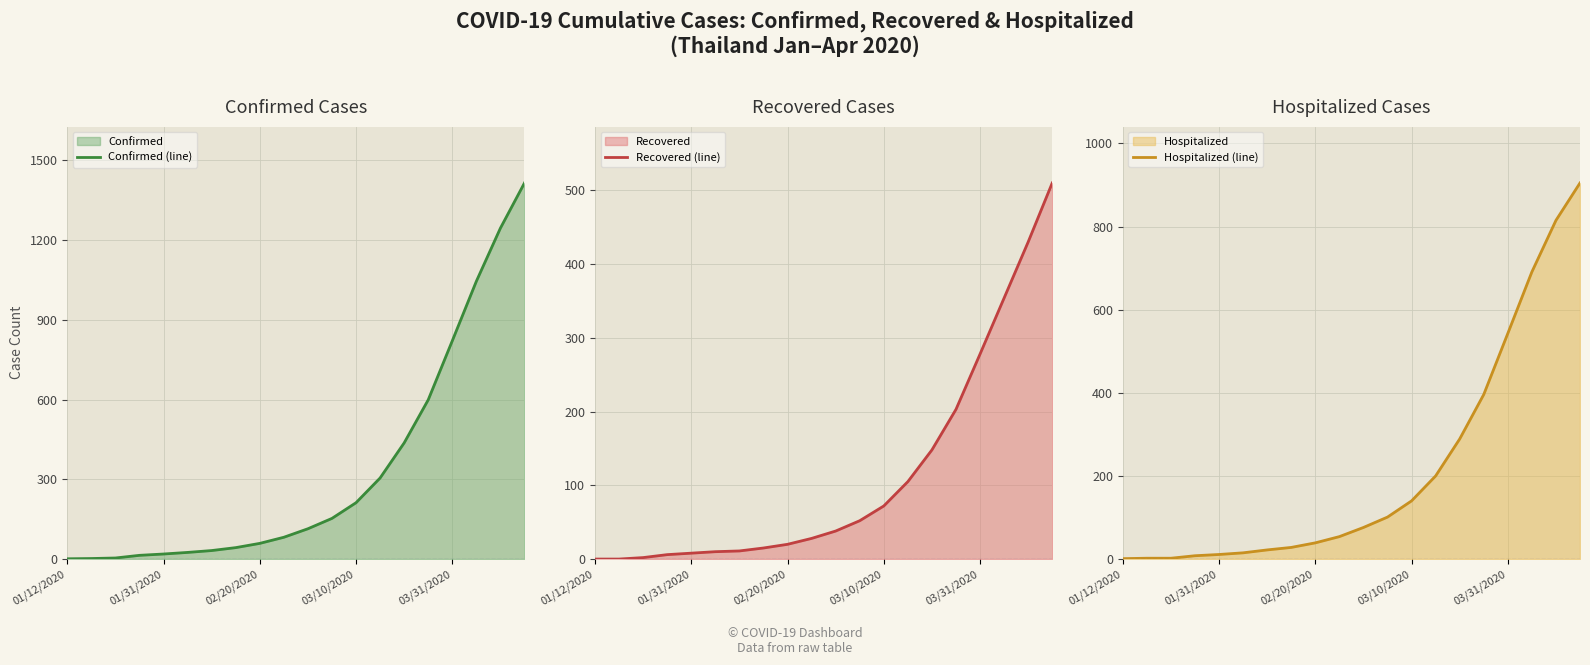

What is the average value of the Recovered (line) series?

114